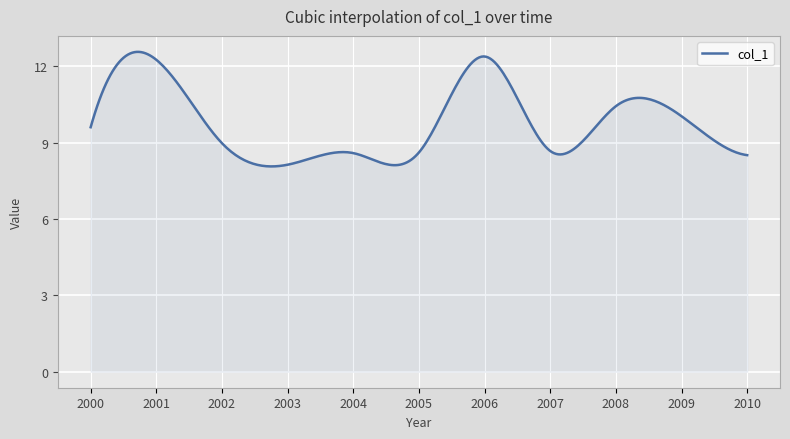

What is the difference between the second highest and minimum values?

4.5